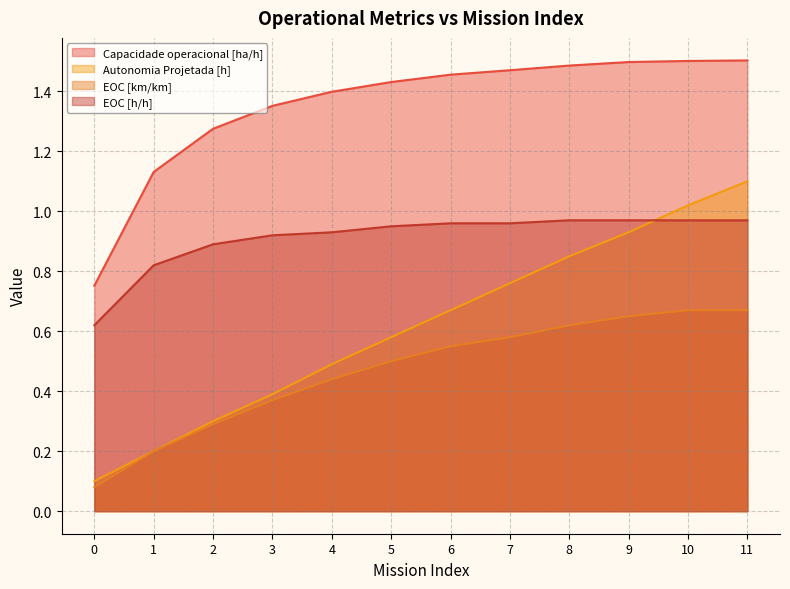

What is the average value of the EOC [h/h] series?

0.9